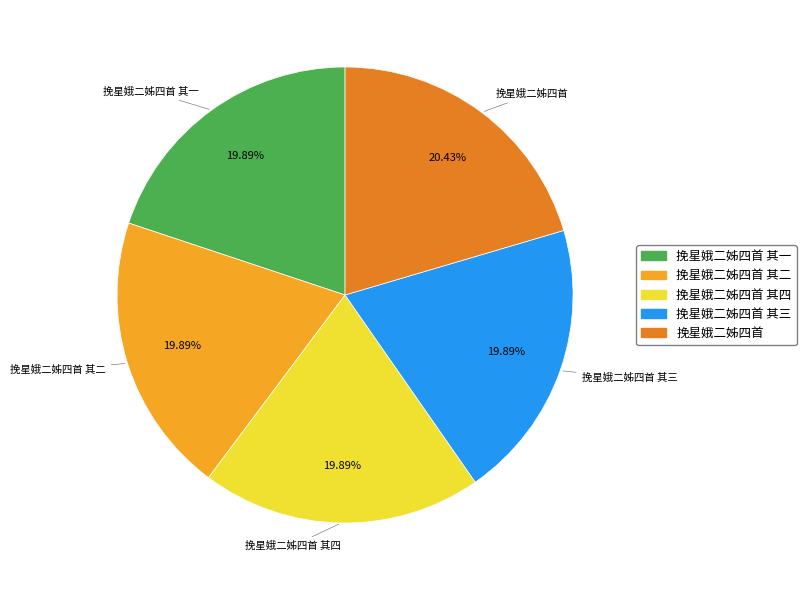

Is there any slice that represents more than half of the pie?

No